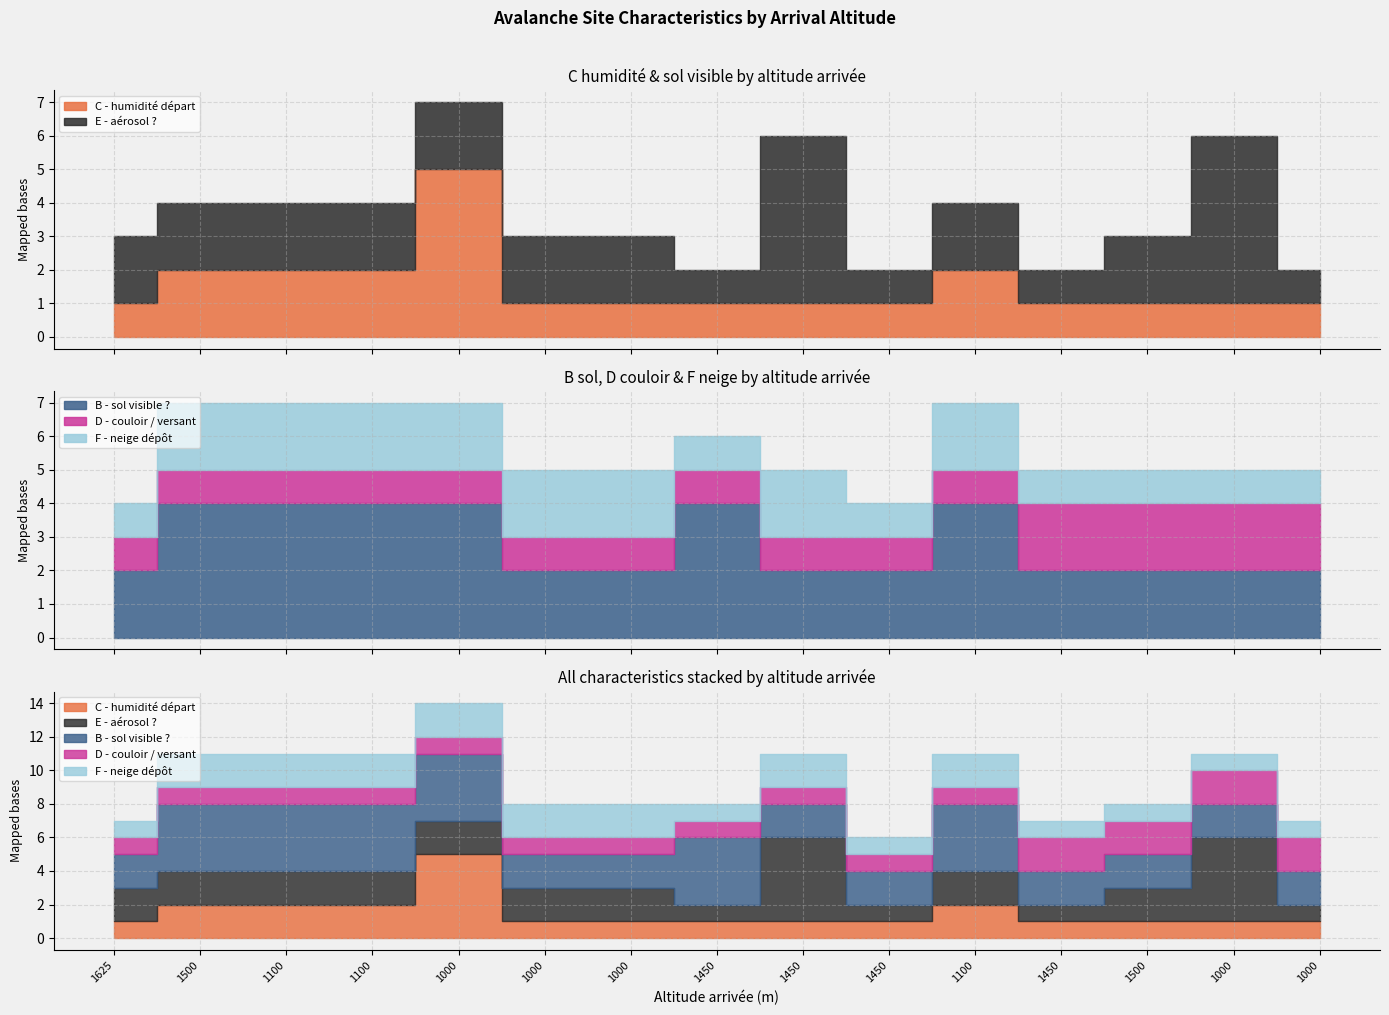

What is the difference between the maximum and second lowest values in the B - sol visible ? series?

2